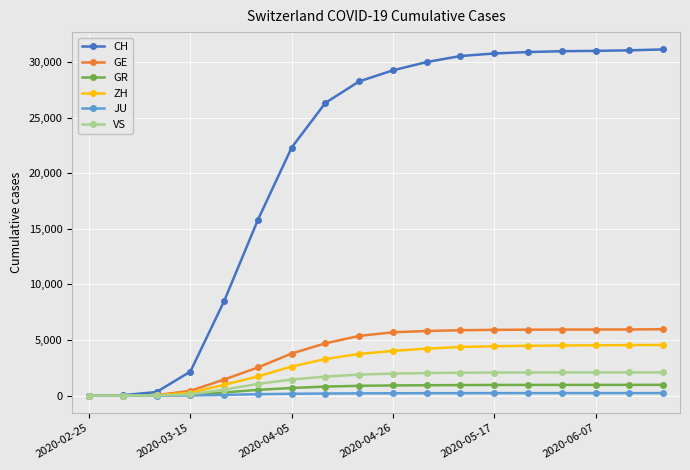

At how many categories does at least one series exceed 11536?

13